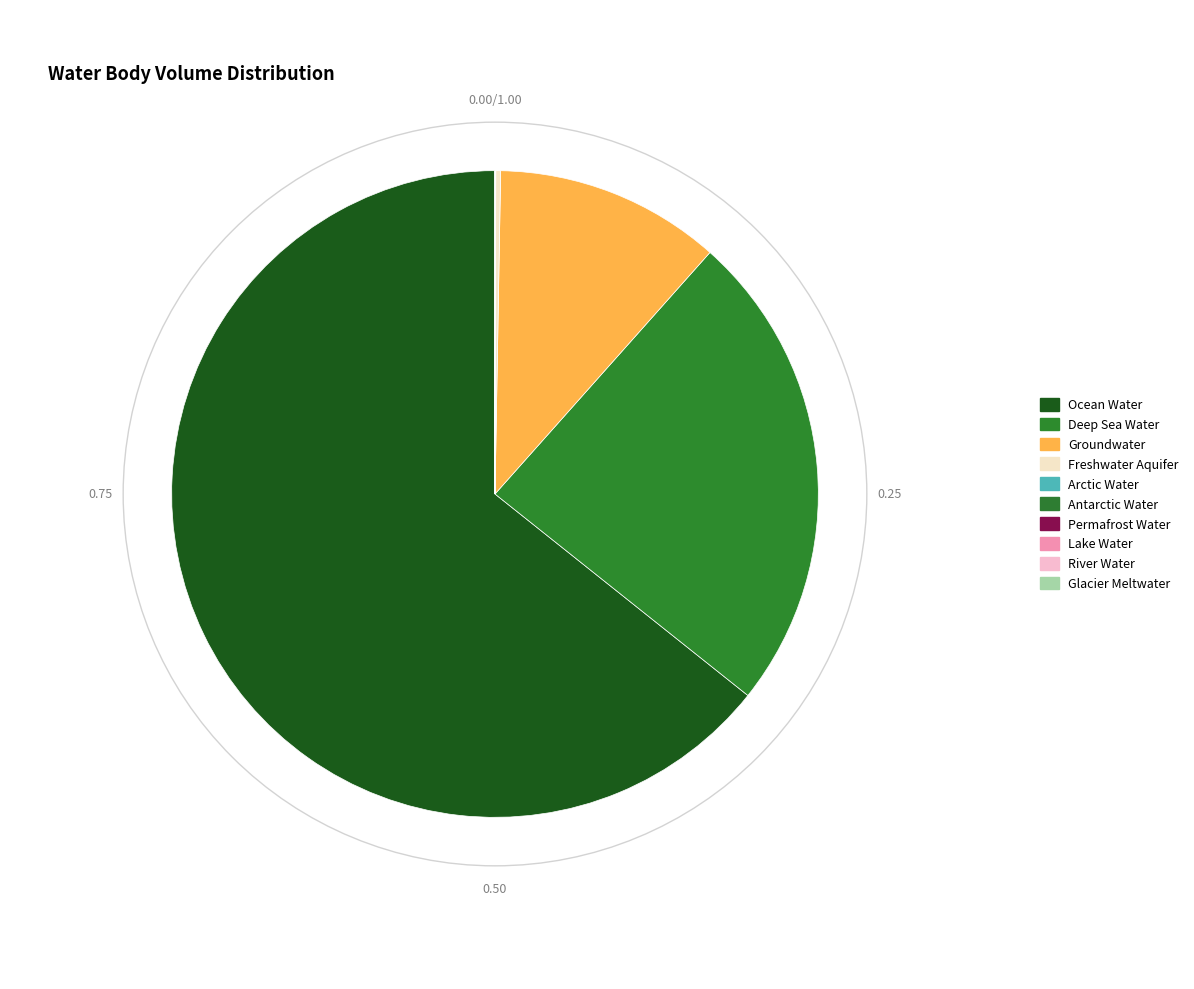

Is there a majority slice in this chart?

Yes